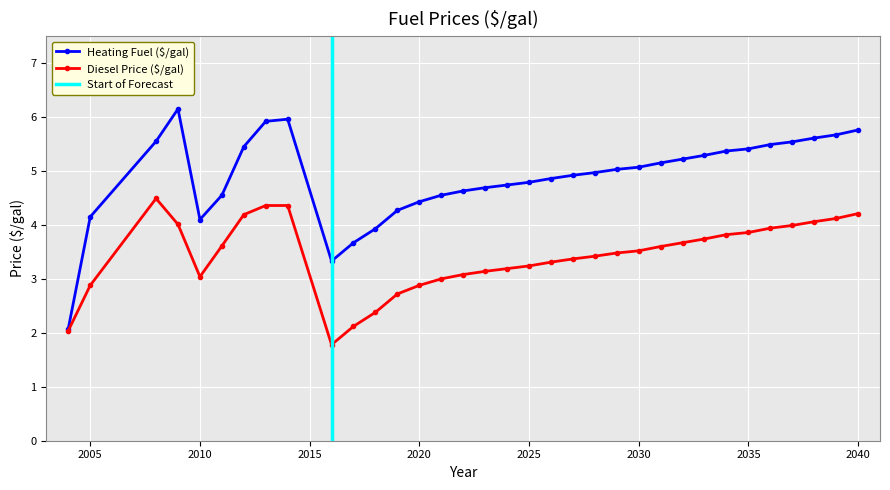

At which category does Heating Fuel ($/gal) reach its first local peak?

2009